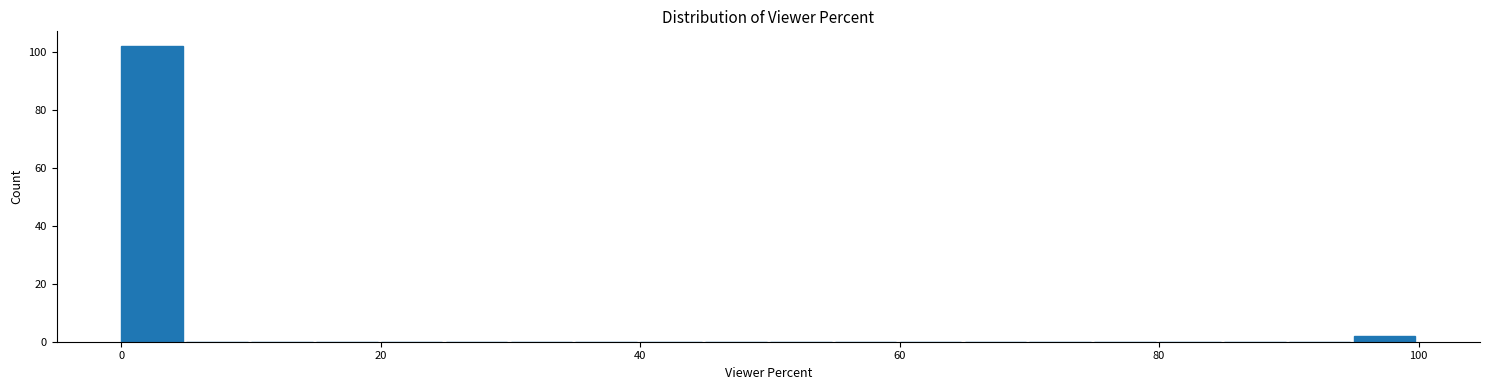

Around what value on the x-axis is the tallest bar? Give the approximate position of its centre, as read against the axis.

2